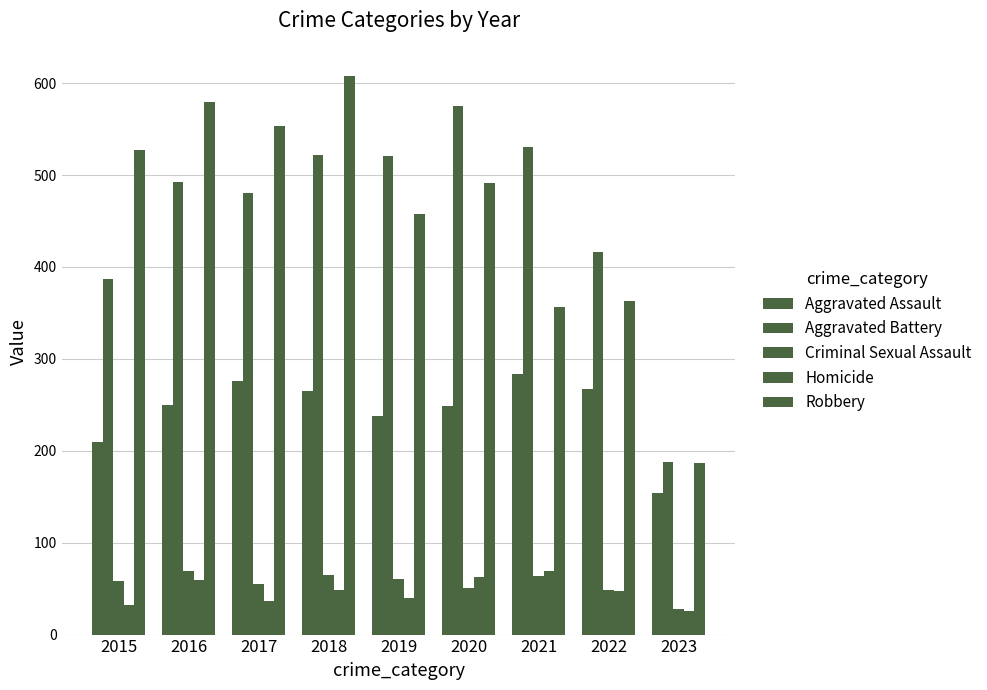

Which label corresponds to the smallest value in the chart?

2023